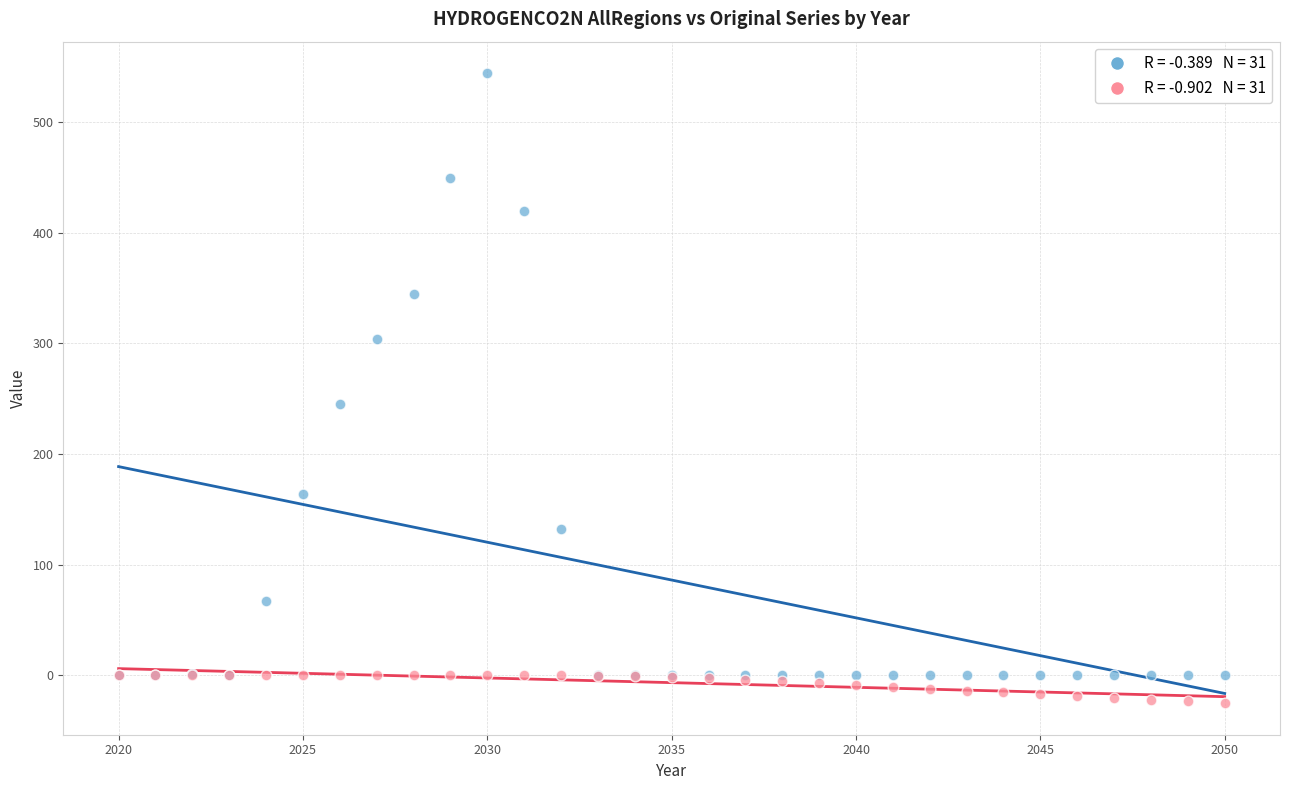

Across all series, what Y value is closest to 259?

244.9